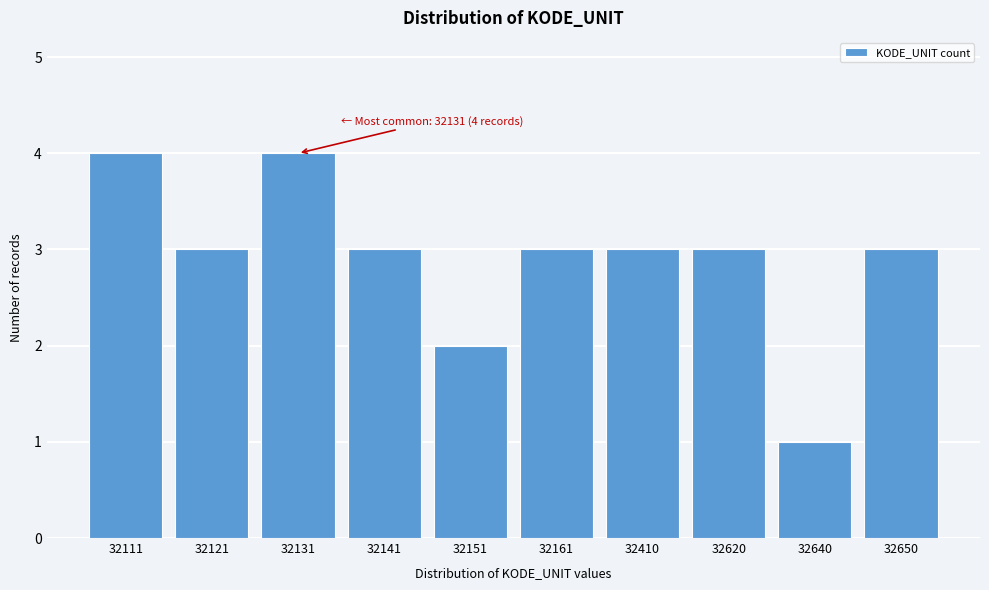

Reading right to left, extract all data points from this chart.

32650=3	32640=1	32620=3	32410=3	32161=3	32151=2	32141=3	32131=4	32121=3	32111=4